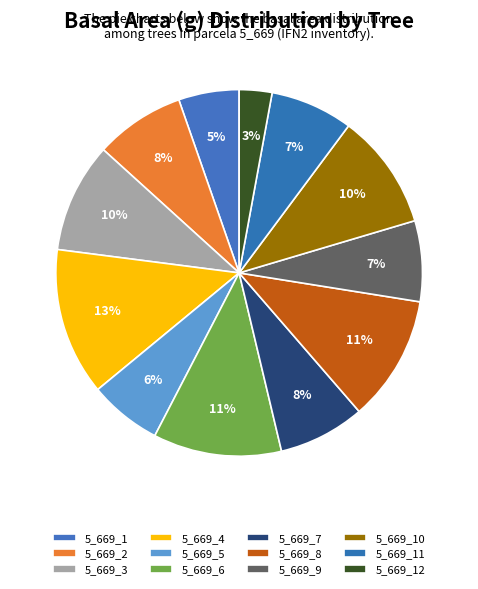

Count the number of slices in the pie.

12